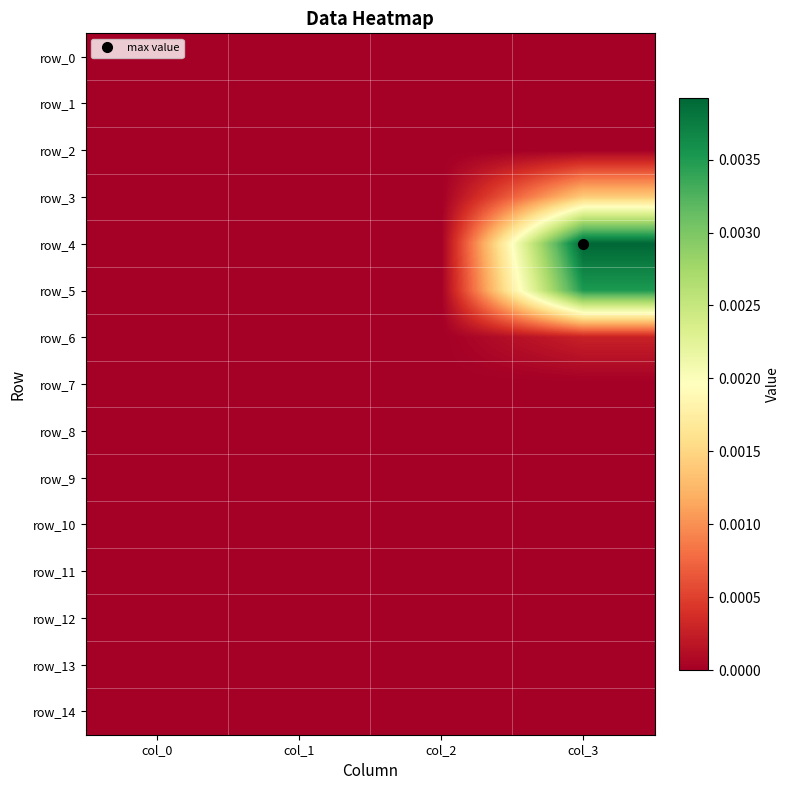

Between col_1 and col_2, which series saw the biggest shift?

row_0